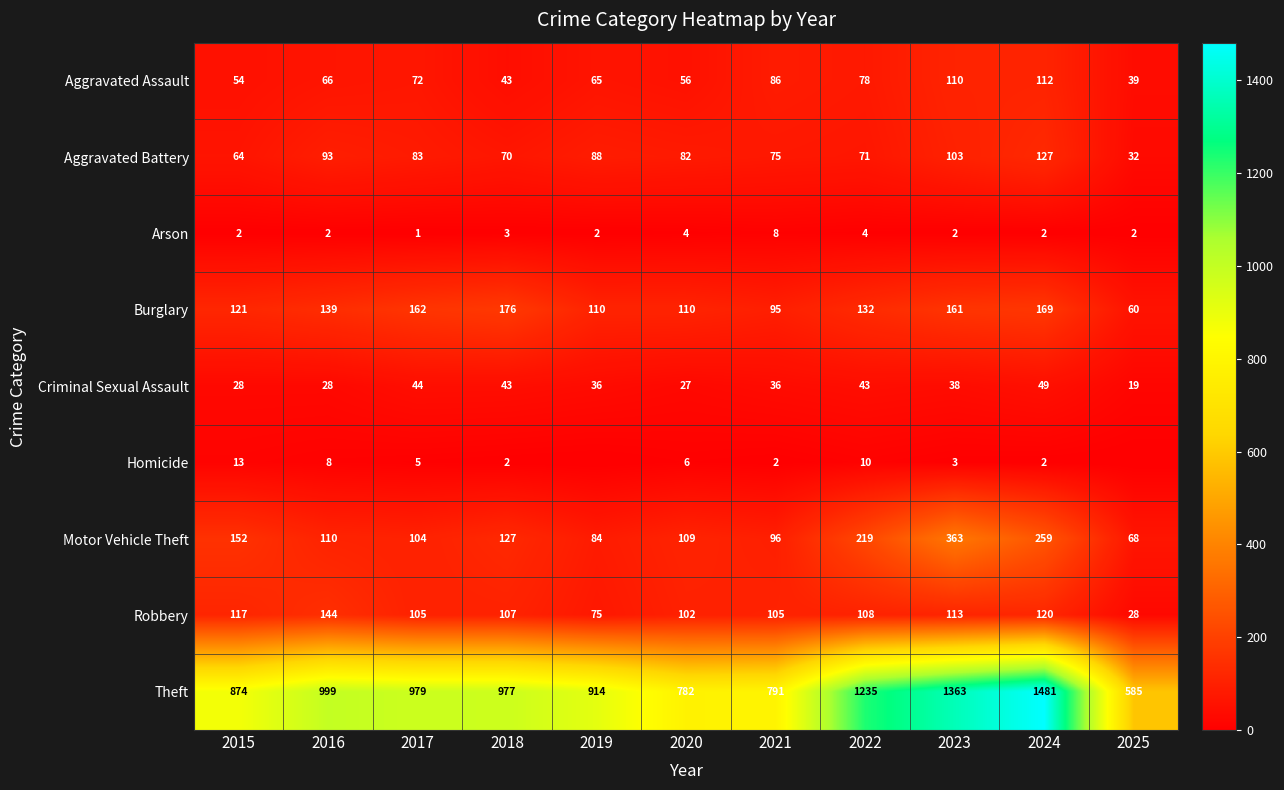

What is the difference between the second highest and minimum values in the Robbery series?

92